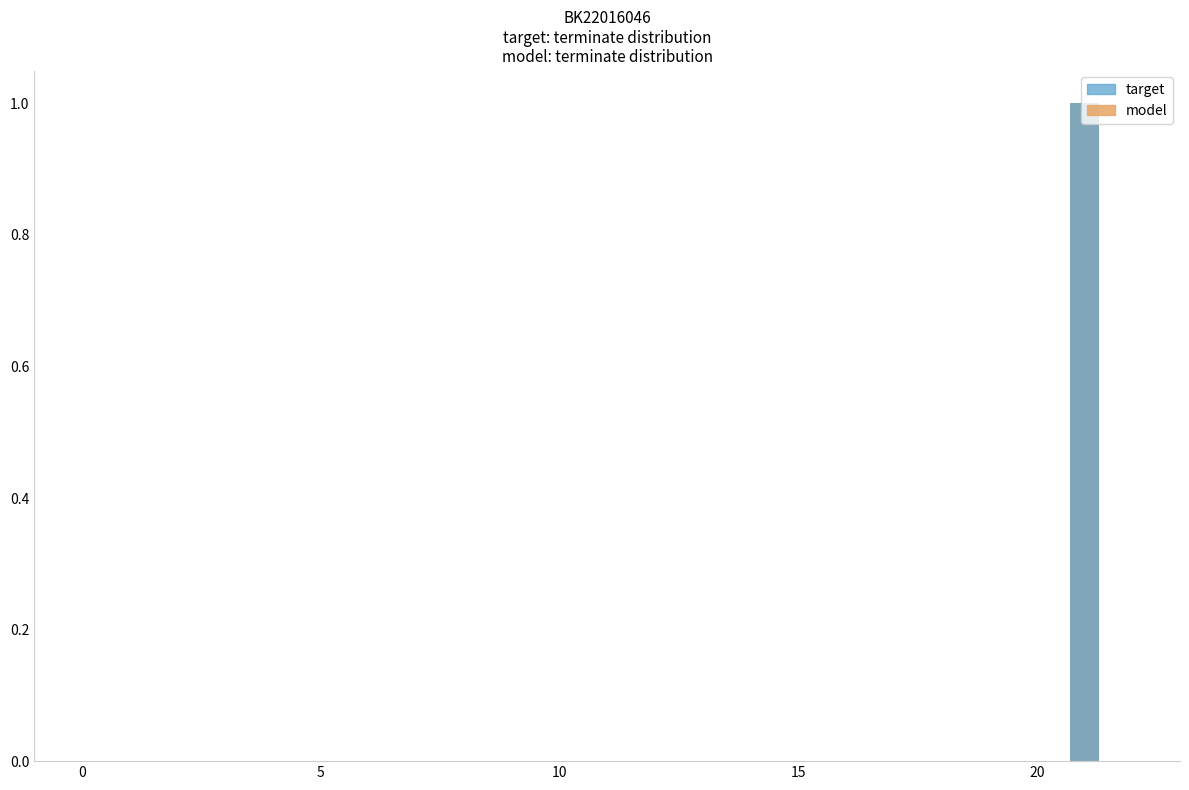

Which series has the widest spread of values?

model